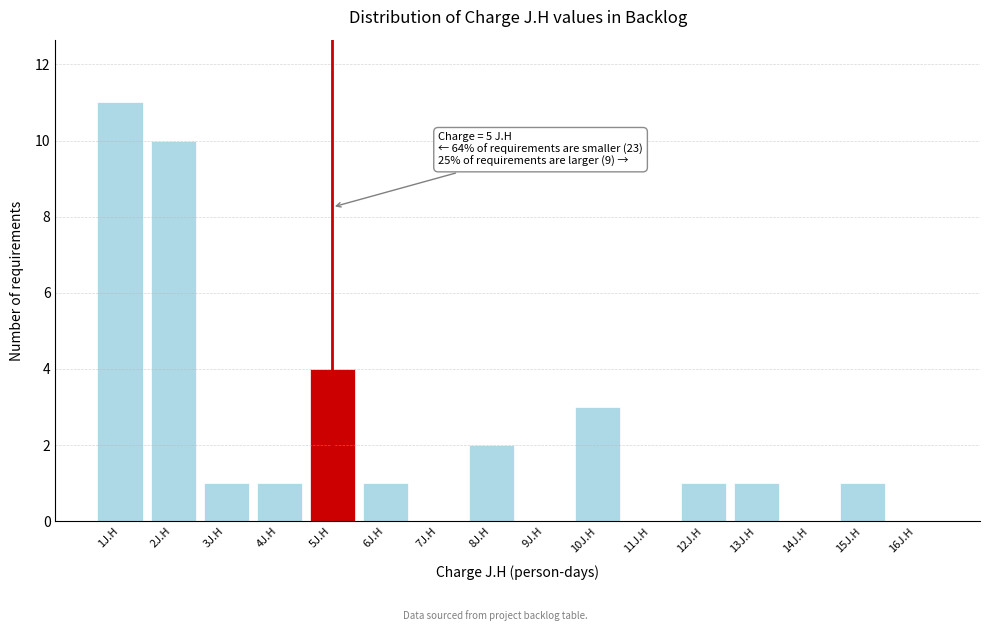

Over which range of the x-axis is the bar tallest?

0.5 to 1.5